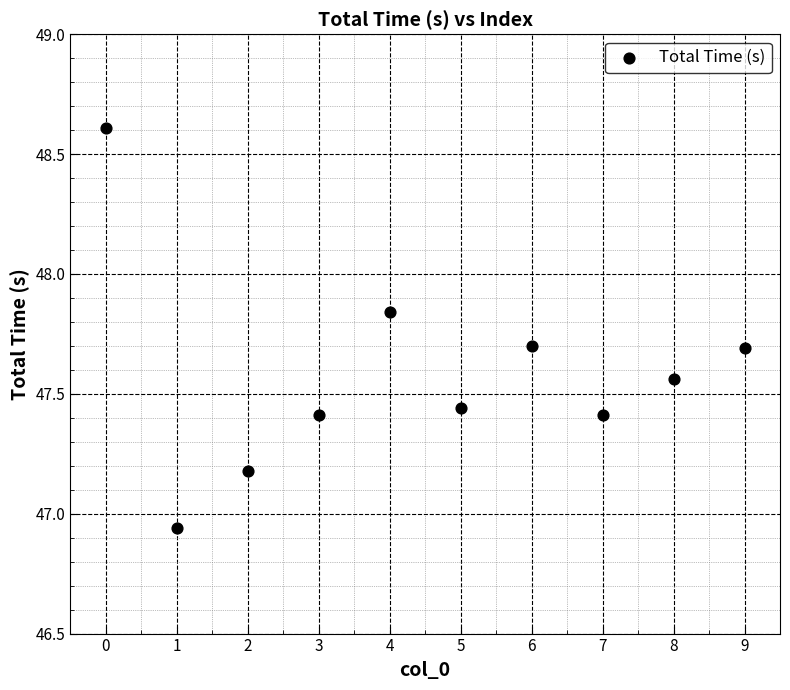

What is the range of Y values (max minus min)?

1.7